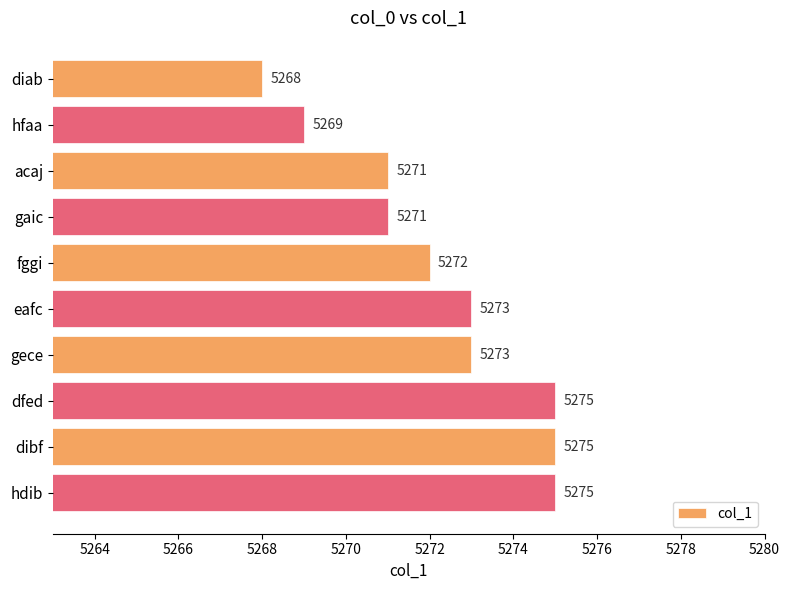

What is the maximum value shown in the chart?

5275